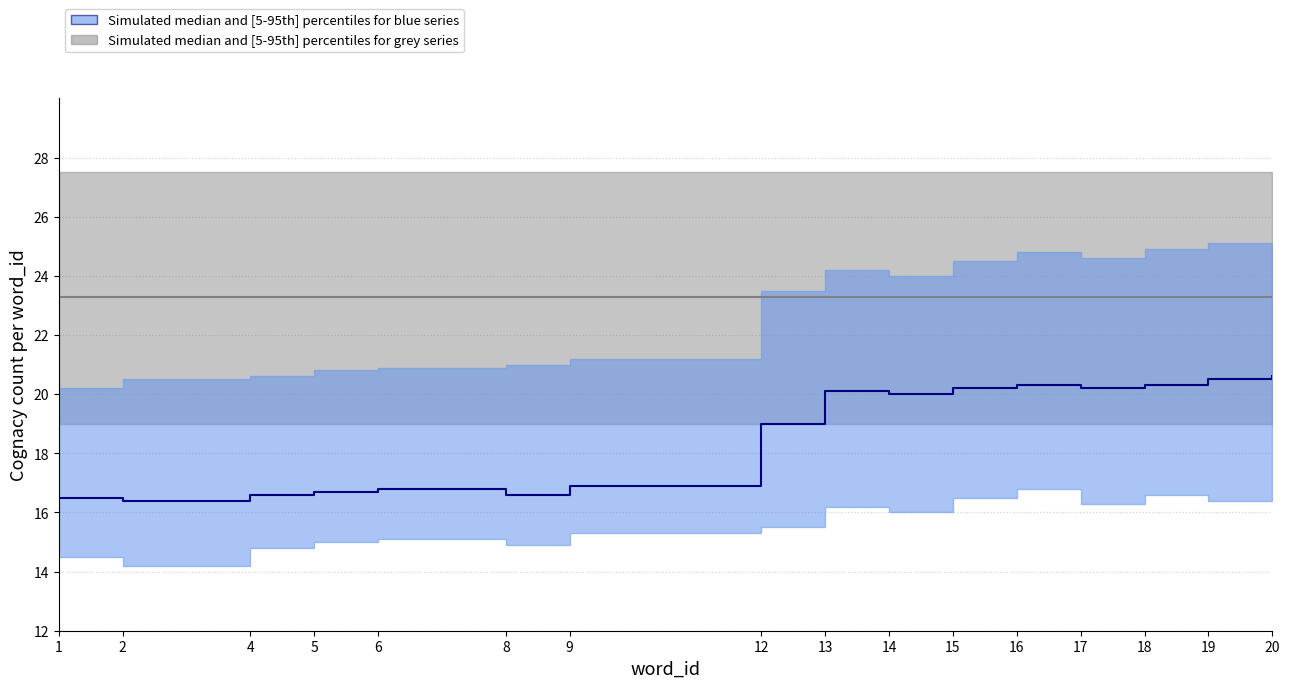

What is the value of the blue_median point at the 10th from the left?

20.0